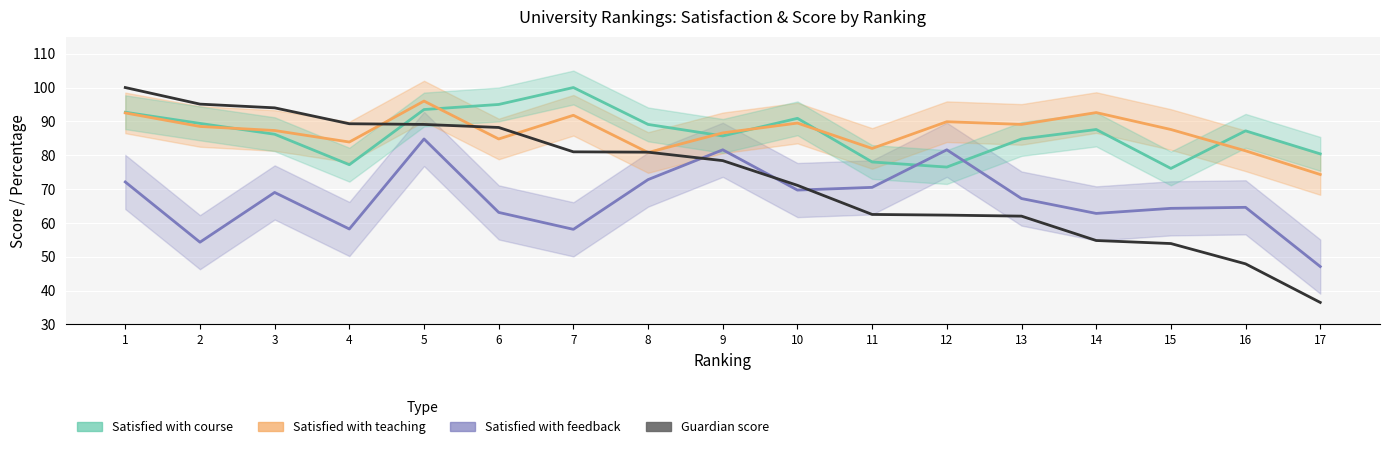

Which series ends up on top after the final intersection of Guardian score and Satisfied with course?

Satisfied with course